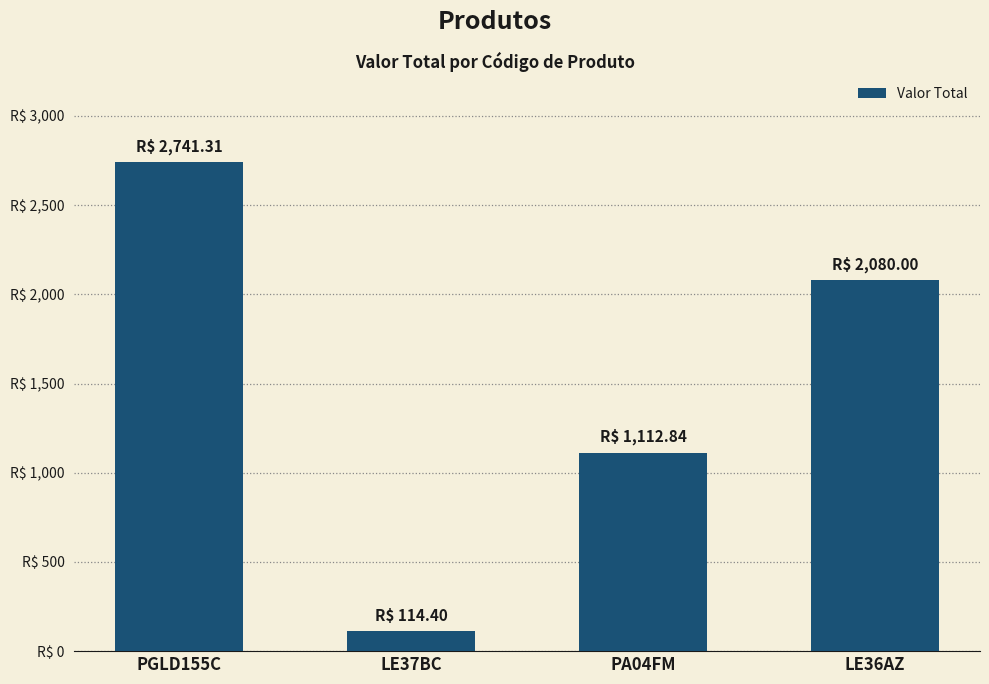

List the labels in order of value, smallest first.

LE37BC, PA04FM, LE36AZ, PGLD155C